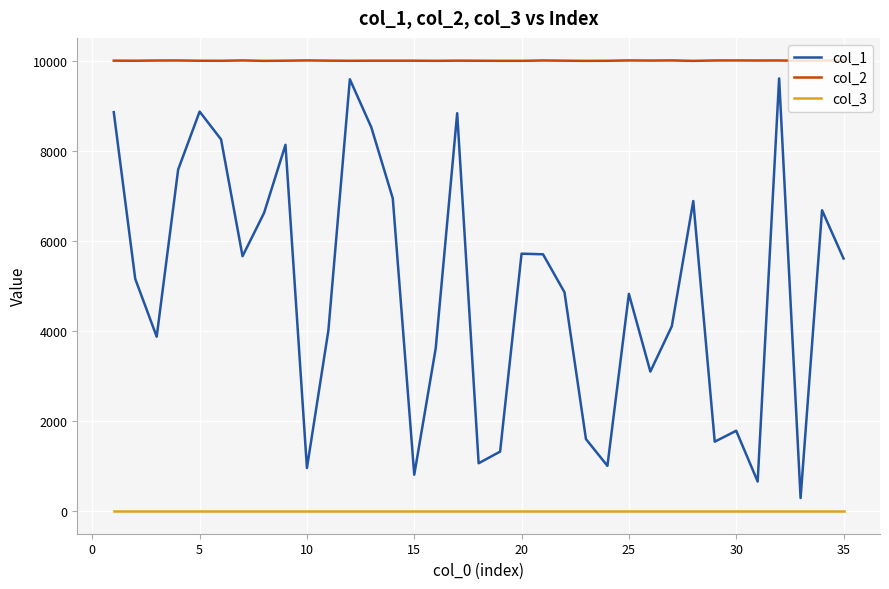

Which series has the largest total across all categories?

col_2